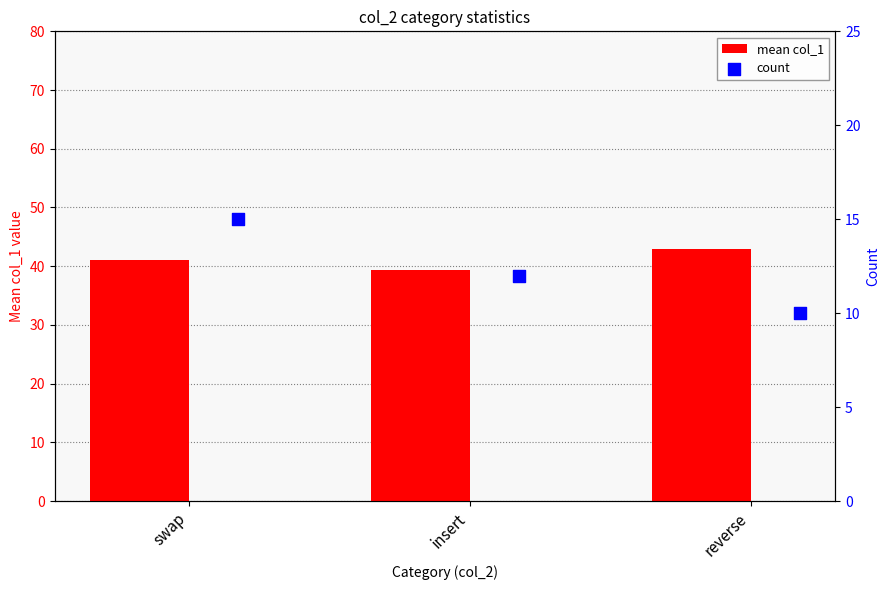

What is the minimum value for mean col_1?

39.3